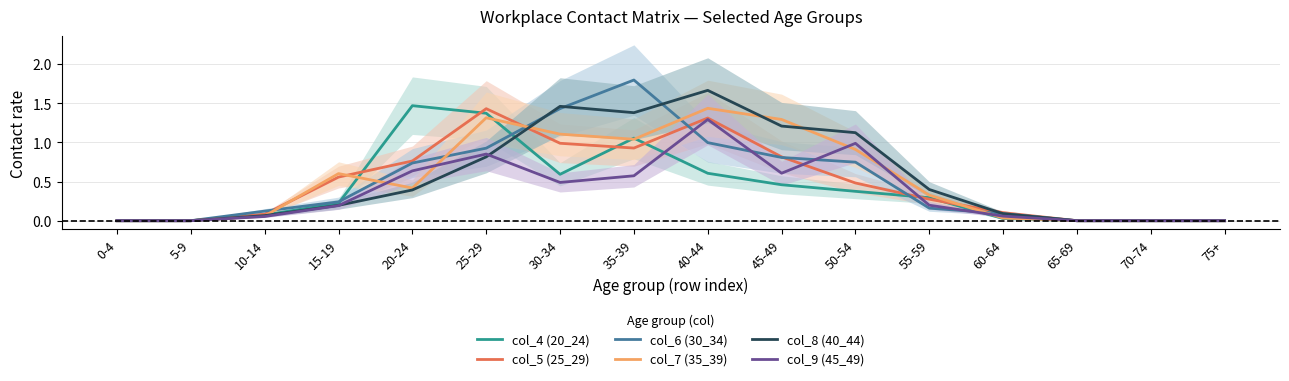

What is the average value of the col_7 (35_39) series?

0.5